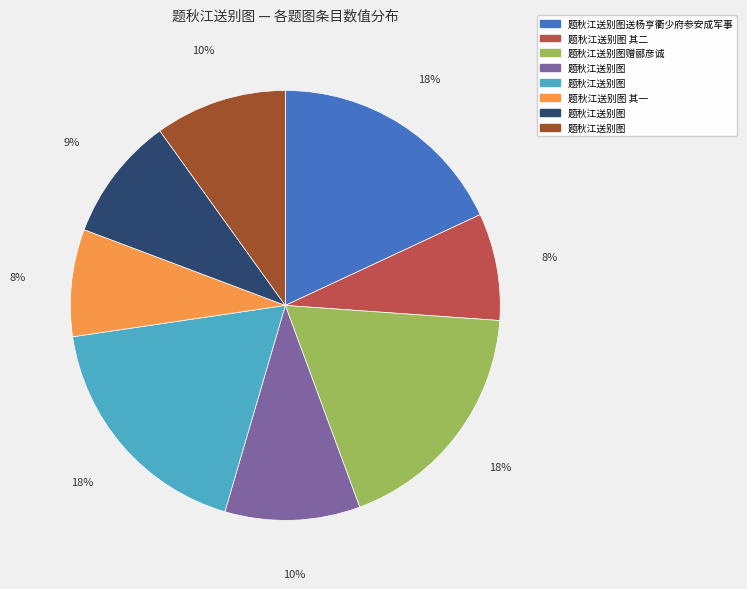

Does any single category account for the majority?

No